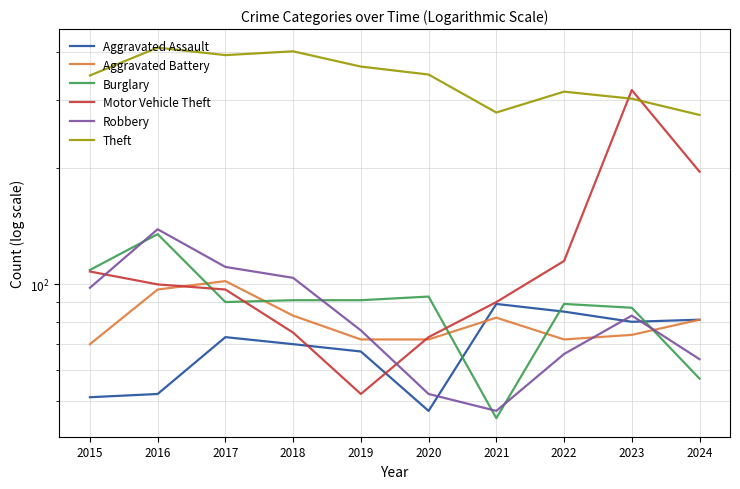

At which label does Burglary first exceed 91?

2015